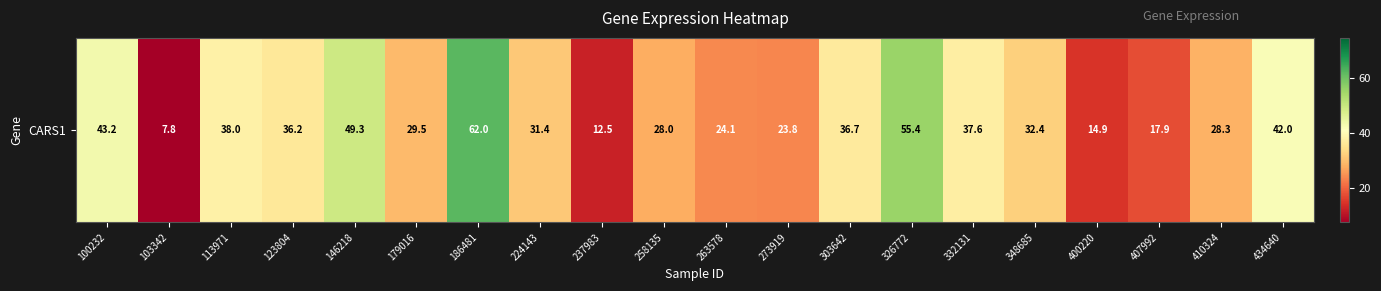

At which label is the value closest to 34?

348685